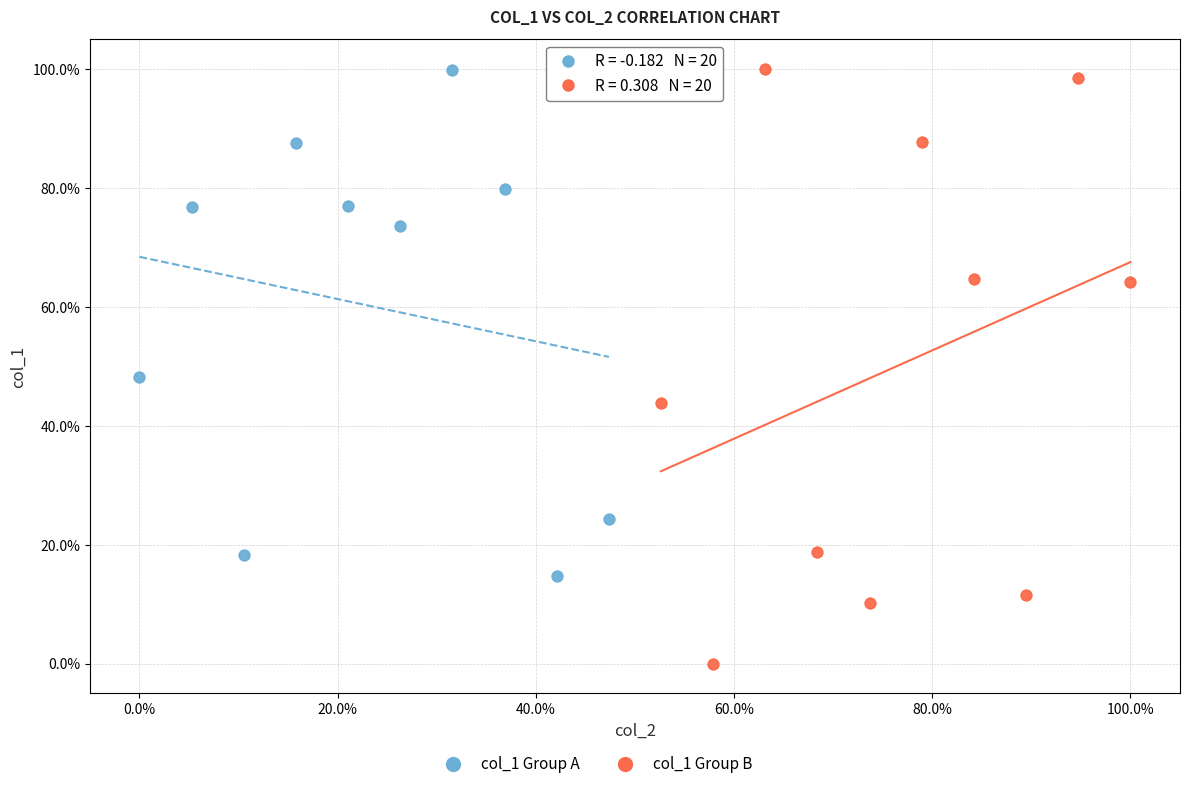

Which series has the largest Y range (max minus min)?

col_1 Group B